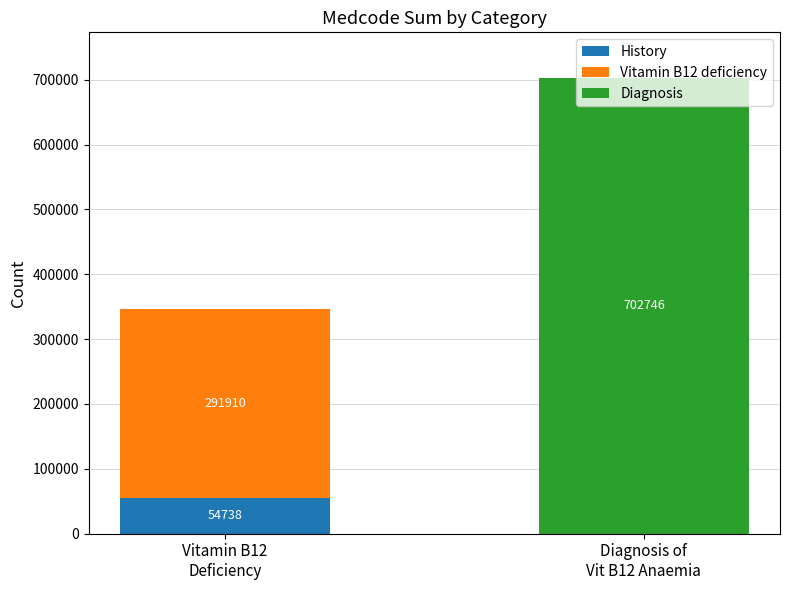

What is the sum of all History values?

54738